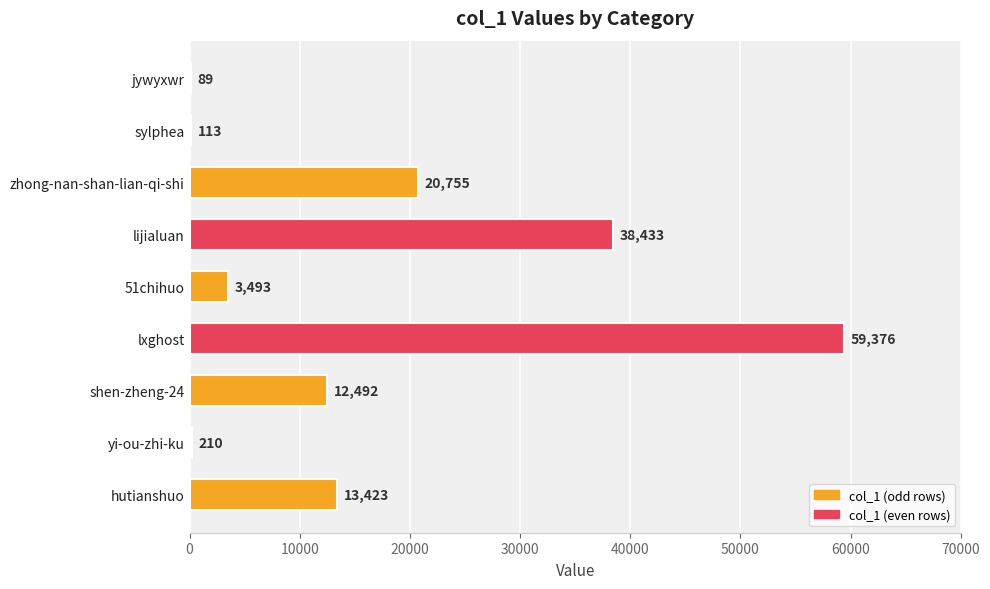

At which label is the value closest to 29732?

lijialuan